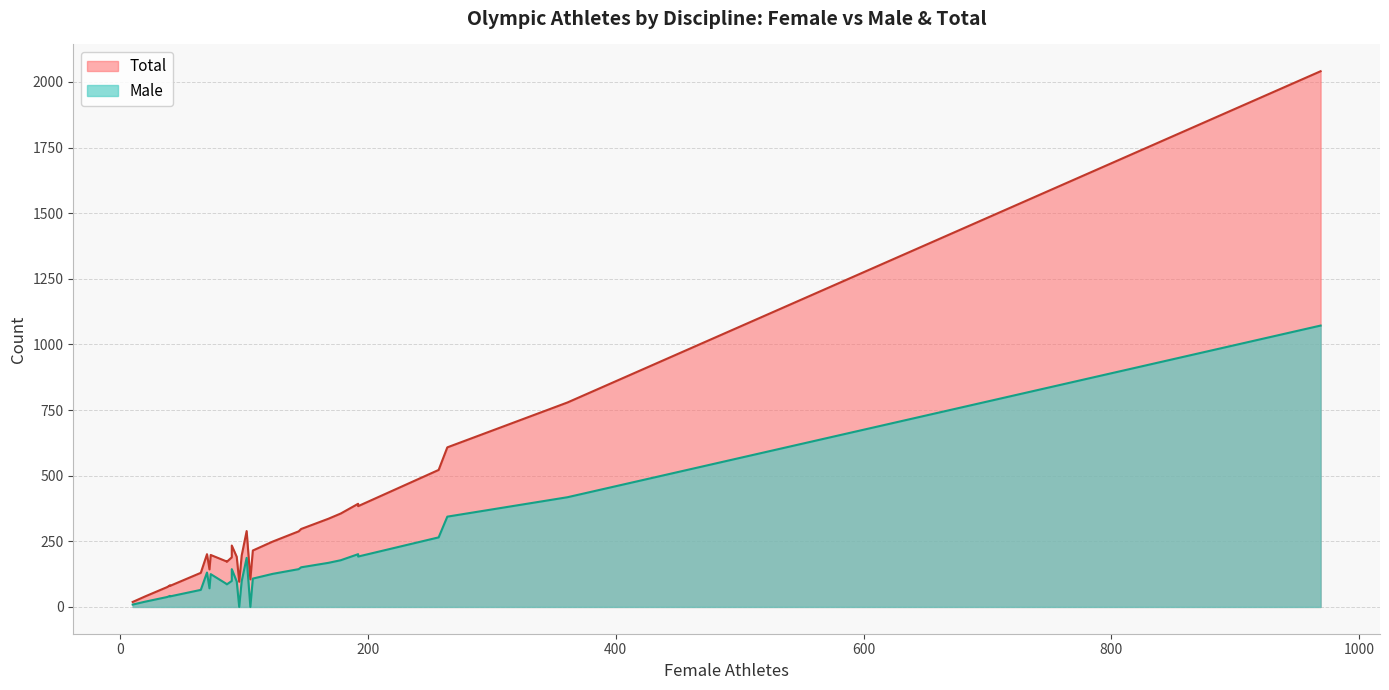

What is the sum of all Male values?

5231